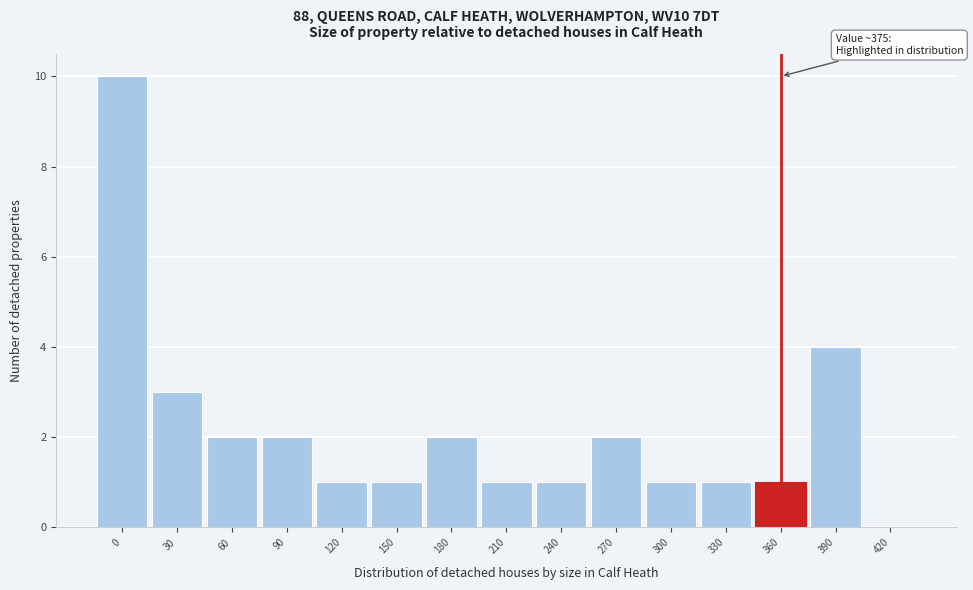

Reading left to right, list all the values displayed in this chart.

0=10	30=3	60=2	90=2	120=1	150=1	180=2	210=1	240=1	270=2	300=1	330=1	360=1	390=4	420=0